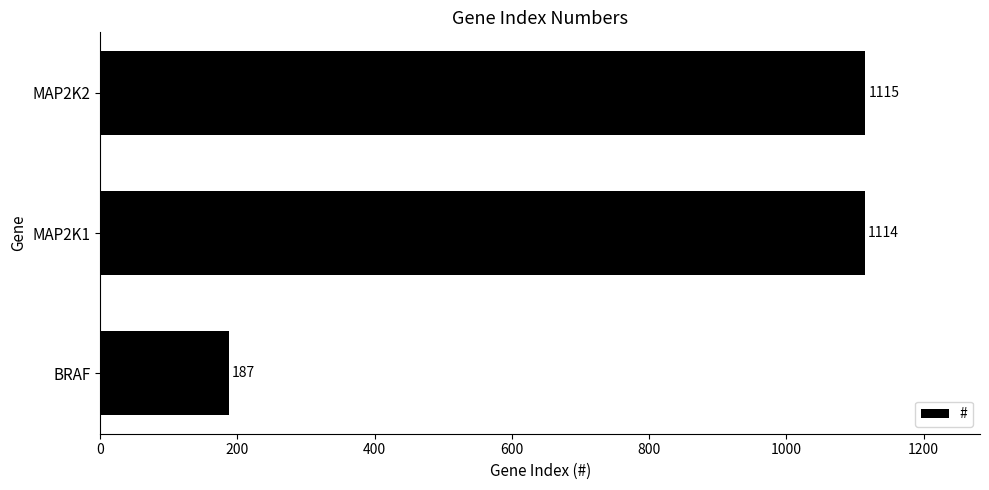

Rank the categories by value from highest to lowest.

MAP2K2, MAP2K1, BRAF